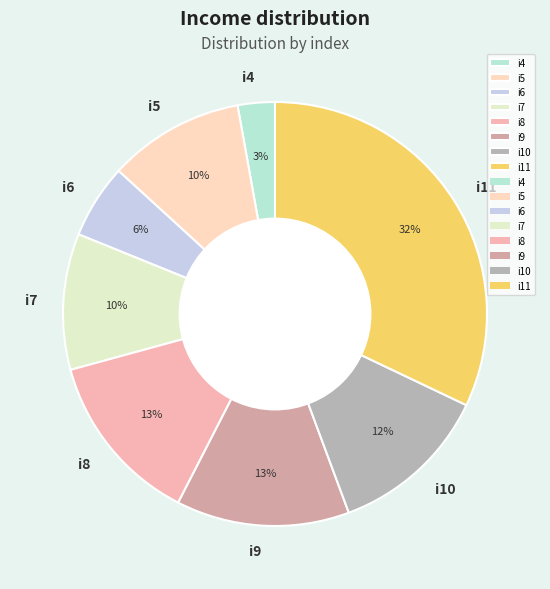

To the nearest percent, what is the average slice percentage?

12%